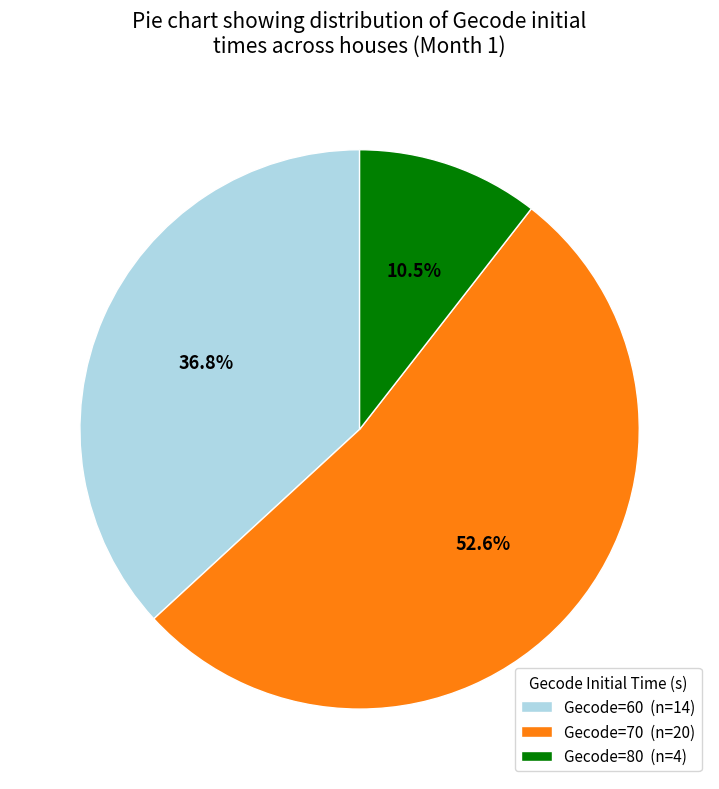

What is the smallest slice in the pie chart?

Gecode=80 (n=4)